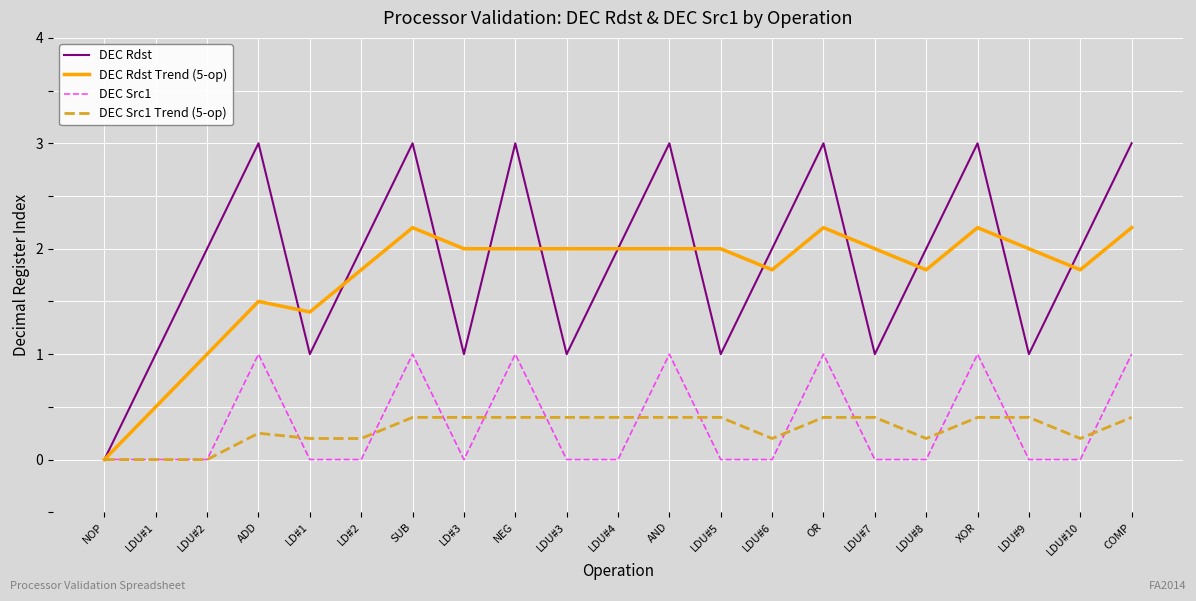

What is the maximum value shown in the chart?

3.0